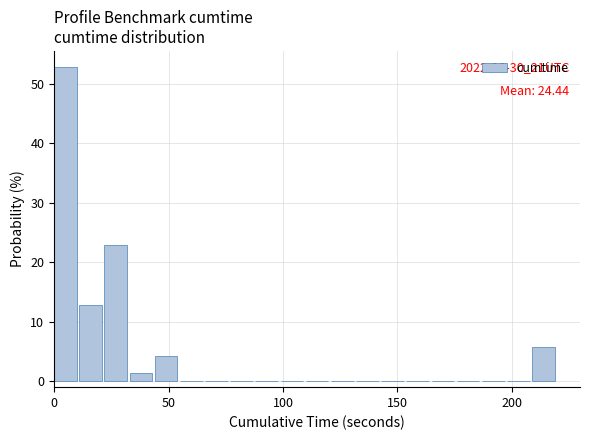

Read against the x-axis, roughly where is the centre of the tallest bar?

5